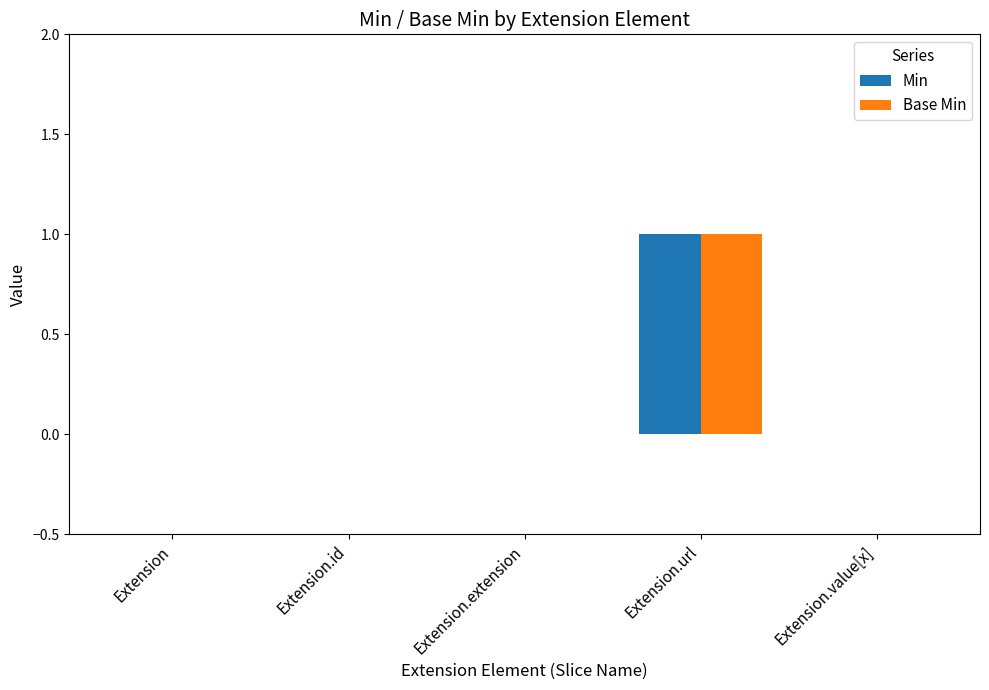

Is it true that Base Min equals 0 at Extension?

True